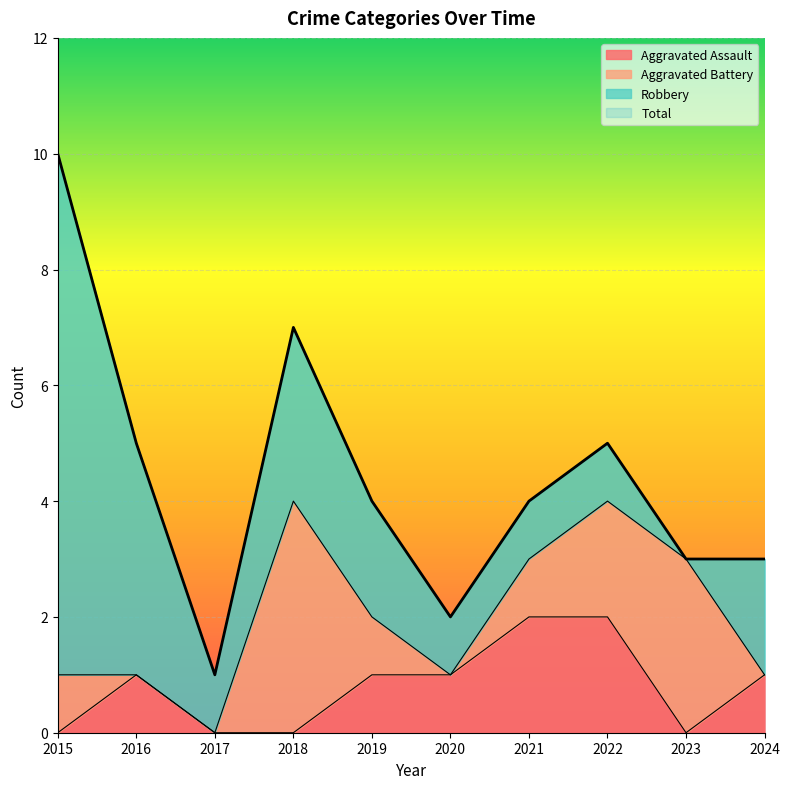

What is the difference between the second highest and minimum values in the Aggravated Assault series?

2